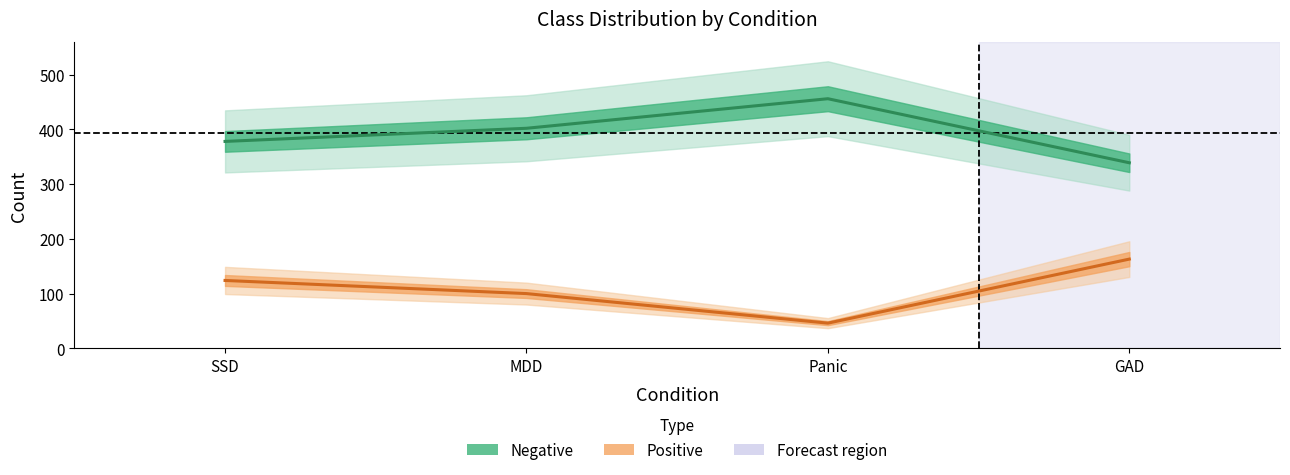

What is the value of the Negative point at the 3rd from the left?

456